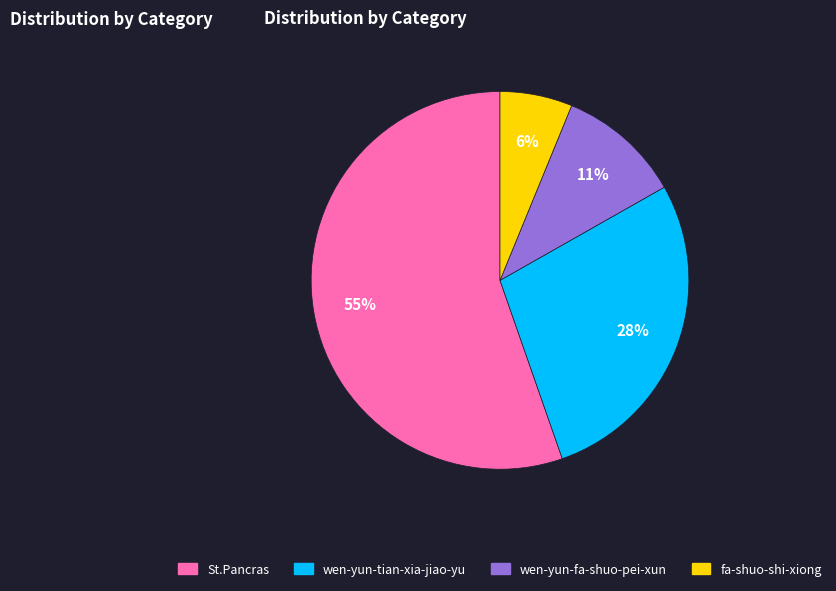

Count the number of slices in the pie.

4